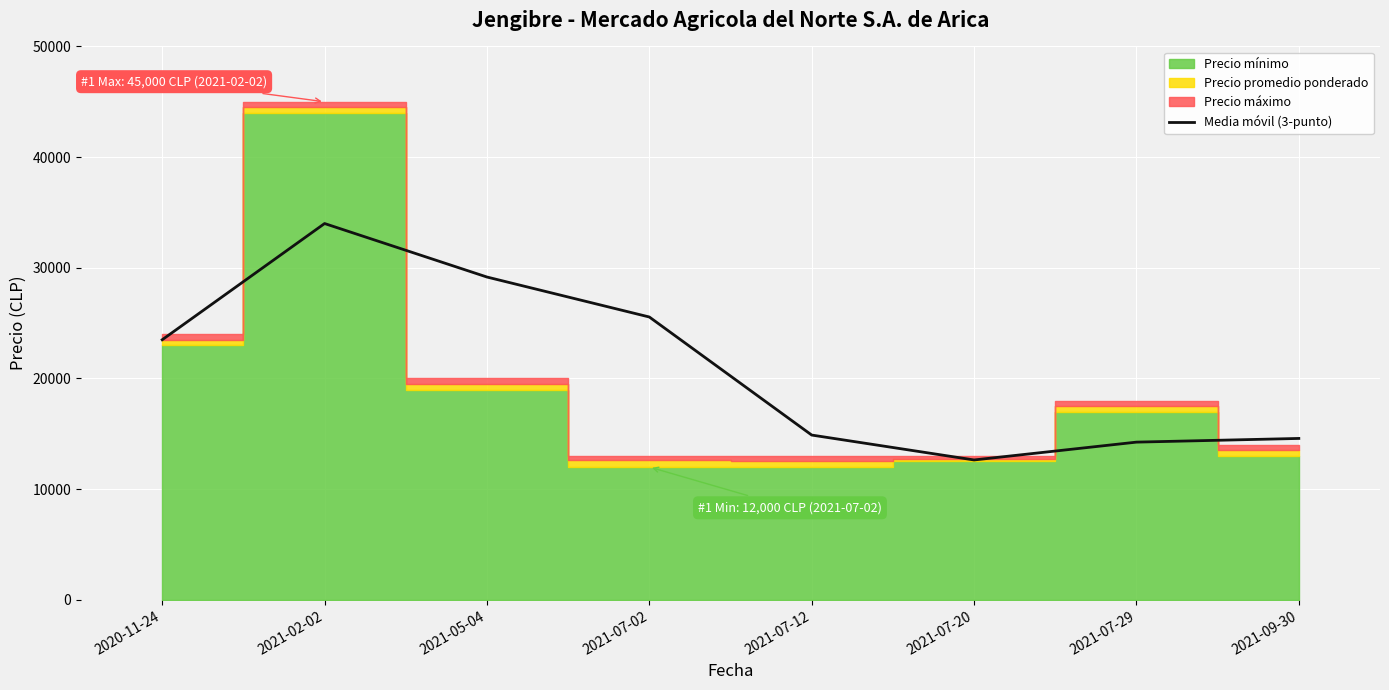

At which label does Media móvil (3-punto) reach its minimum?

2021-07-20